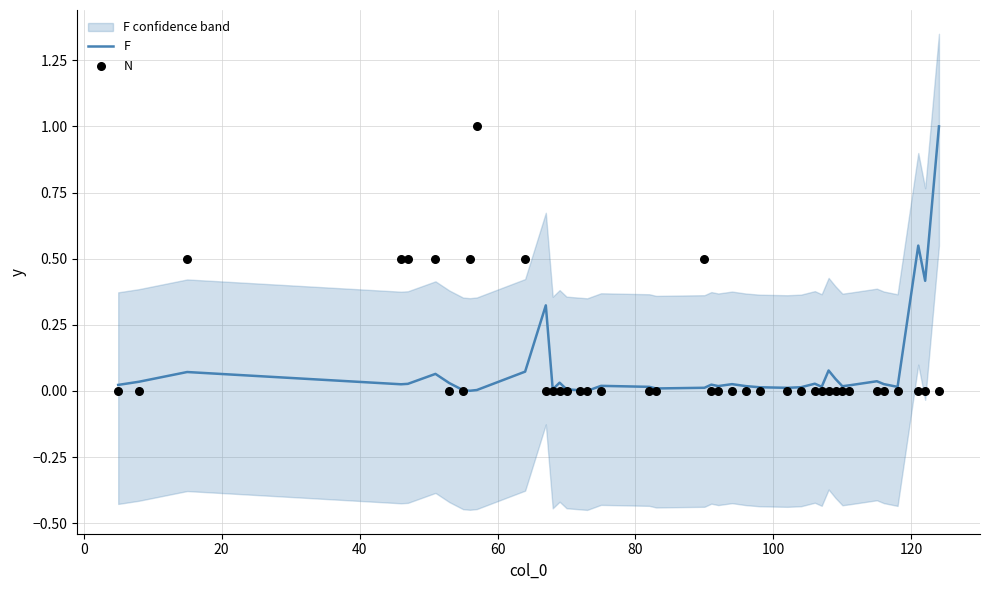

Which series contains the highest Y value?

F